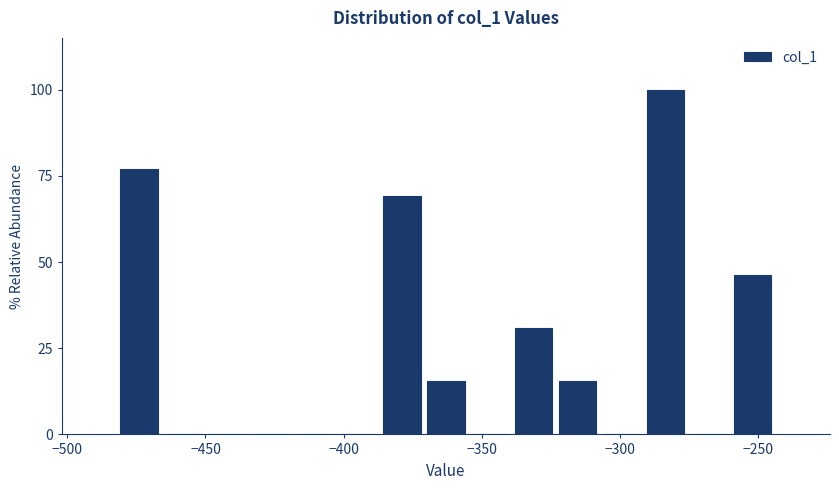

Around what value on the x-axis is the tallest bar? Give the approximate position of its centre, as read against the axis.

-285